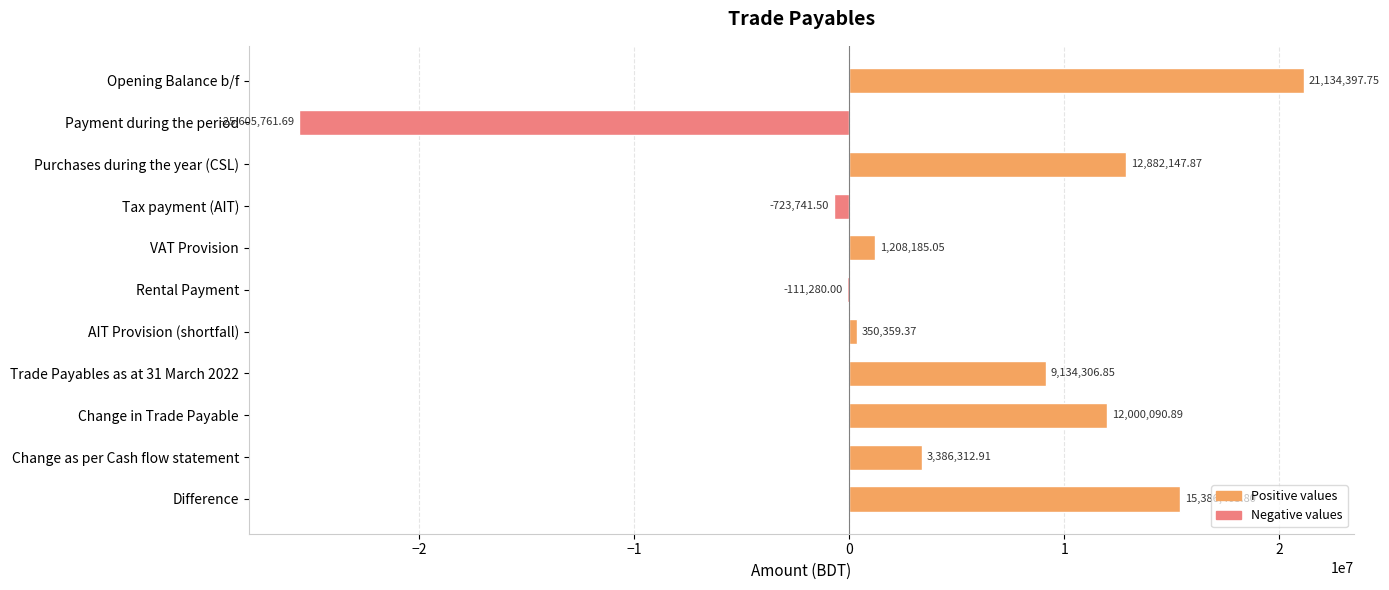

What is the sum of all values?

49041421.3